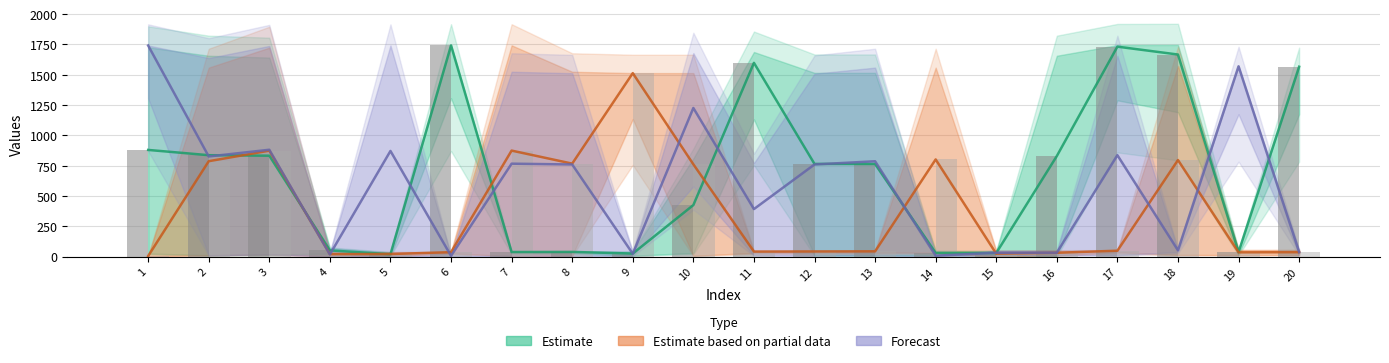

Which category has the lowest value in the col_2 series?

5